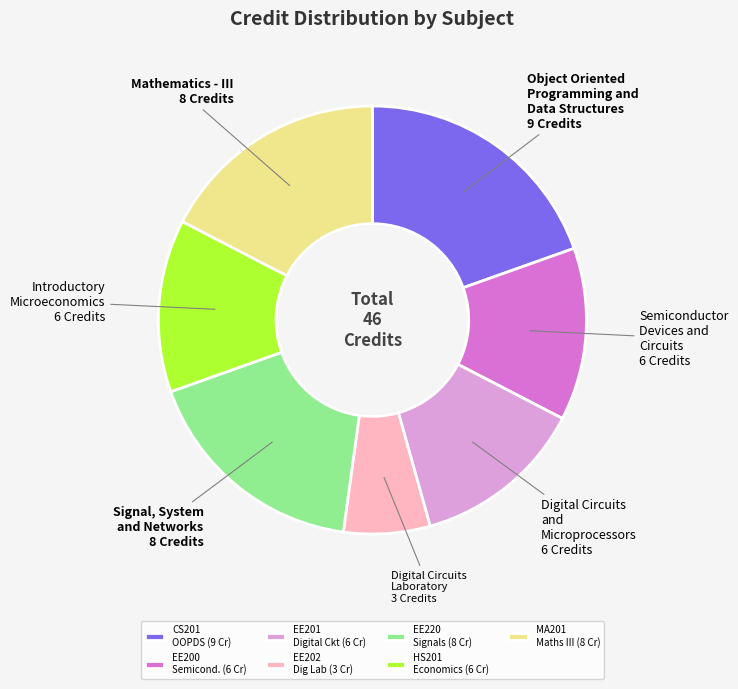

What is the largest slice in the pie chart?

CS201 OOPDS (9 Cr)